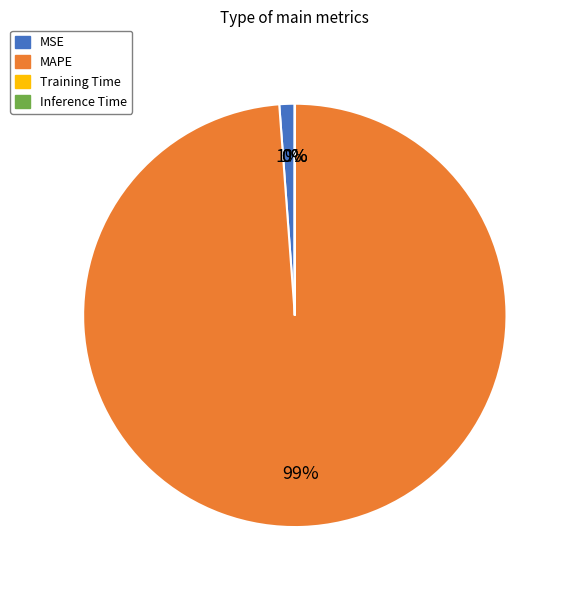

What percentage is the MAPE slice, to the nearest percent?

99%